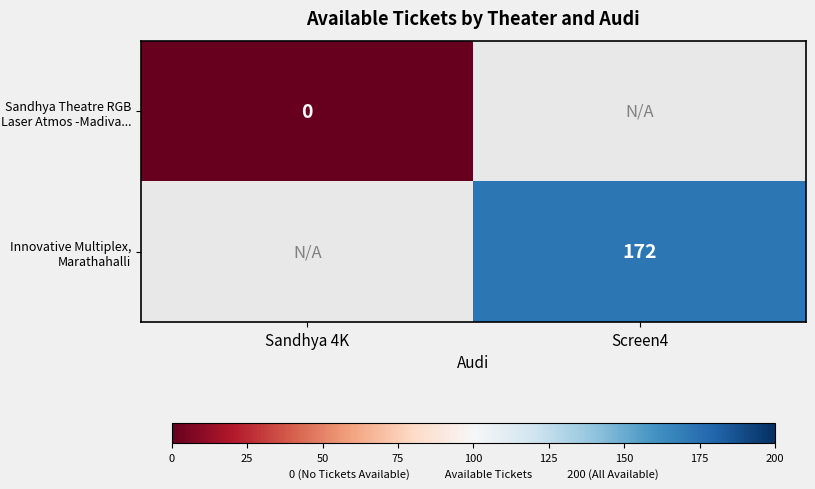

The value of Innovative Multiplex, Marathahalli at Screen4 is 172. True or false?

True